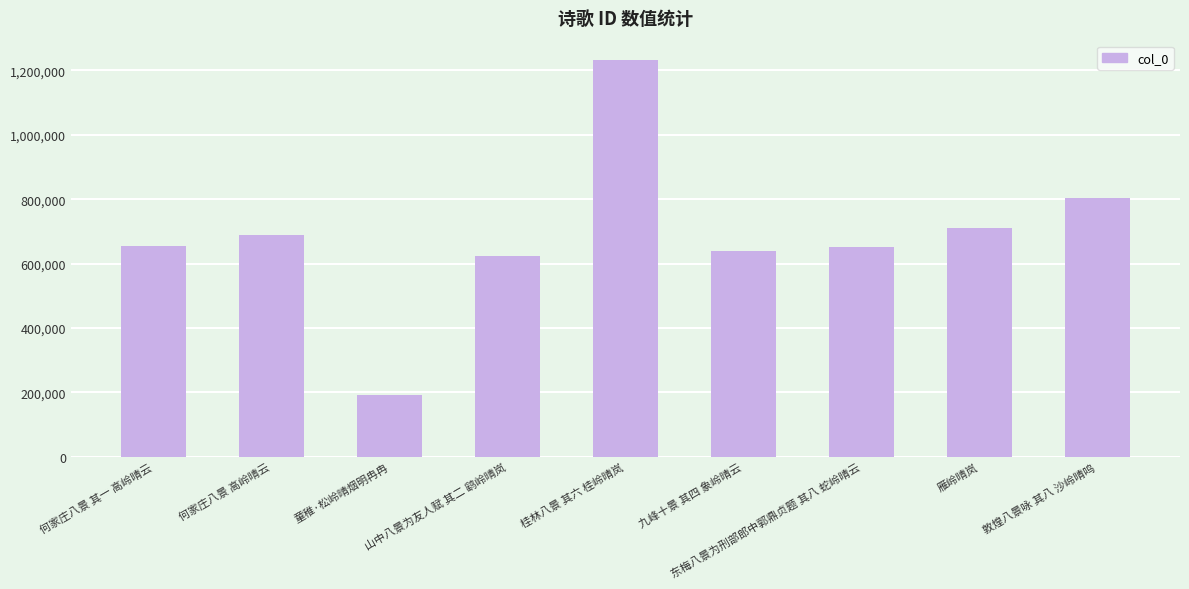

The value at 童稚·松岭晴烟明冉冉 is 79450. True or false?

False